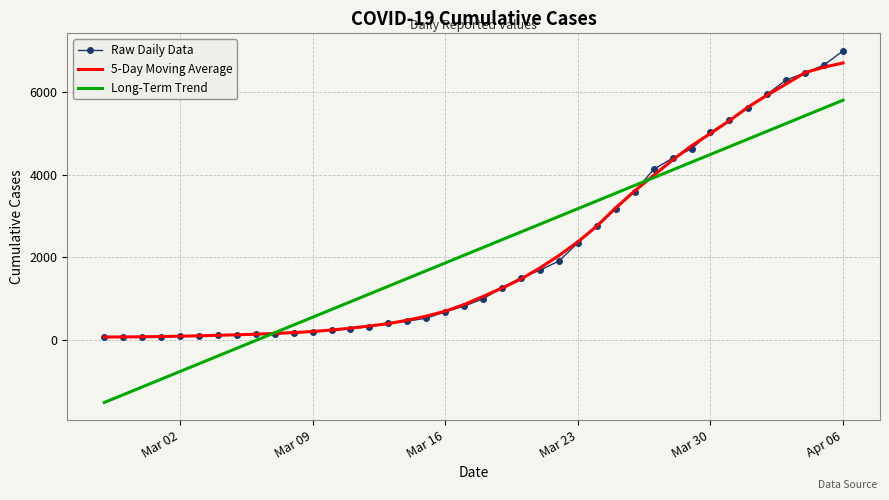

Which series has the widest spread of values?

Long-Term Trend